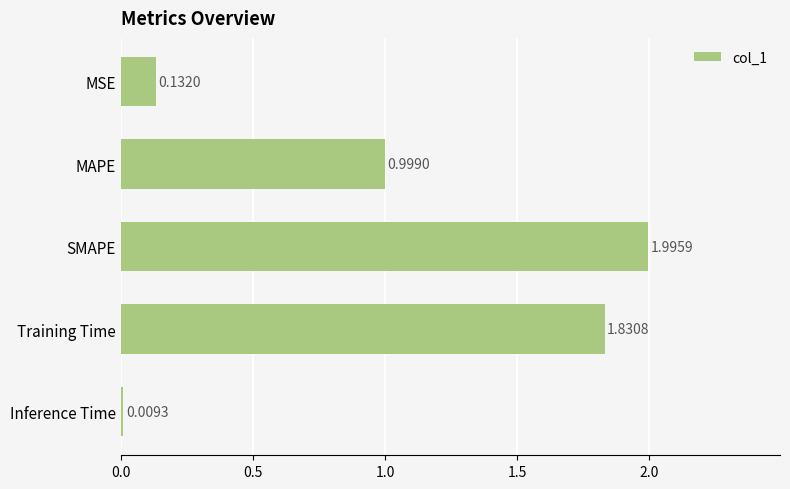

What is the difference between the maximum and minimum values?

2.0